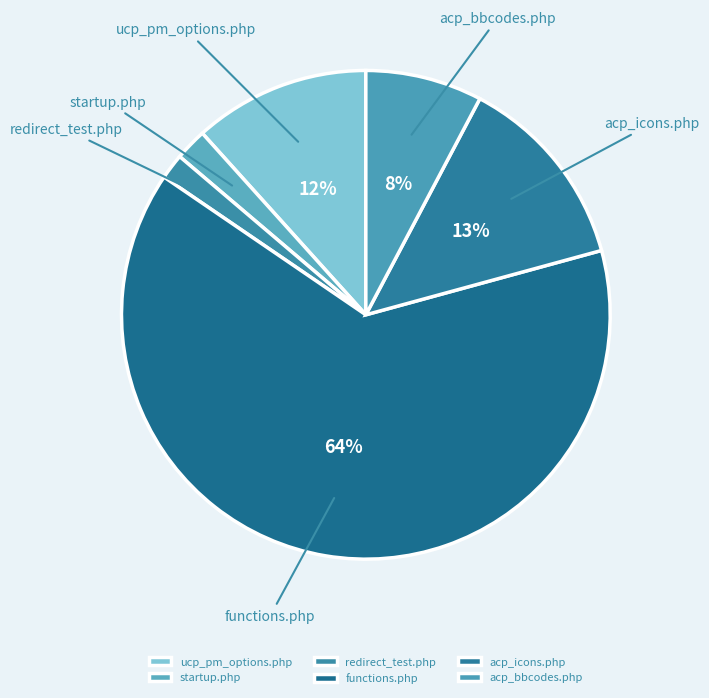

What percentage is the ucp_pm_options.php slice, to the nearest percent?

12%